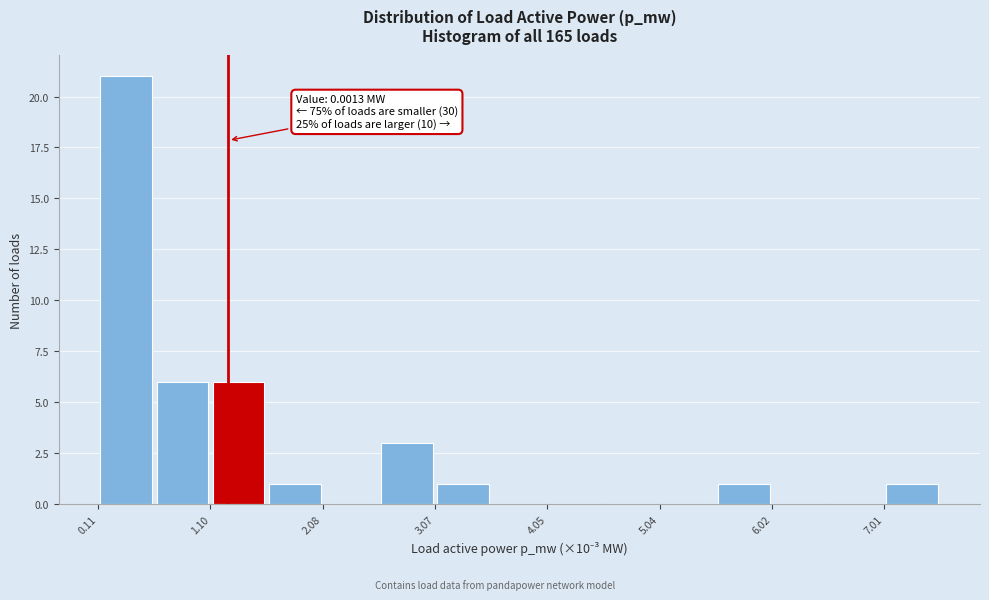

Which range on the x-axis has the tallest bar?

0.1 to 0.6